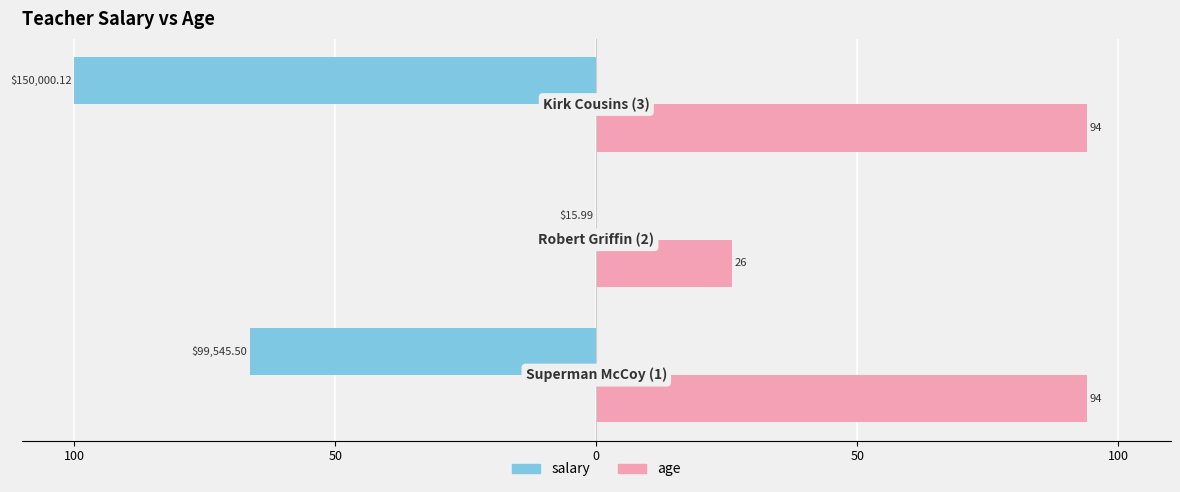

What is the average value of the age series?

71.3